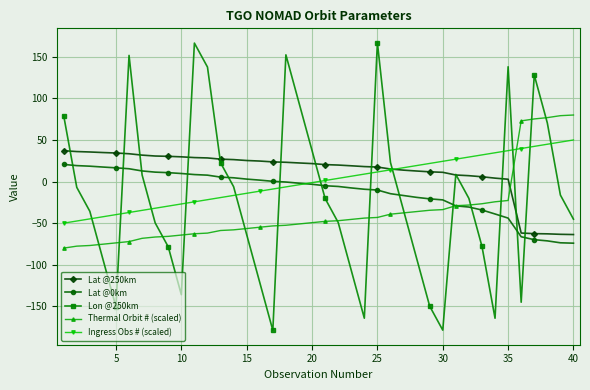

What is the value of the Ingress Obs # (scaled) point at the 11th from the left?

-24.4